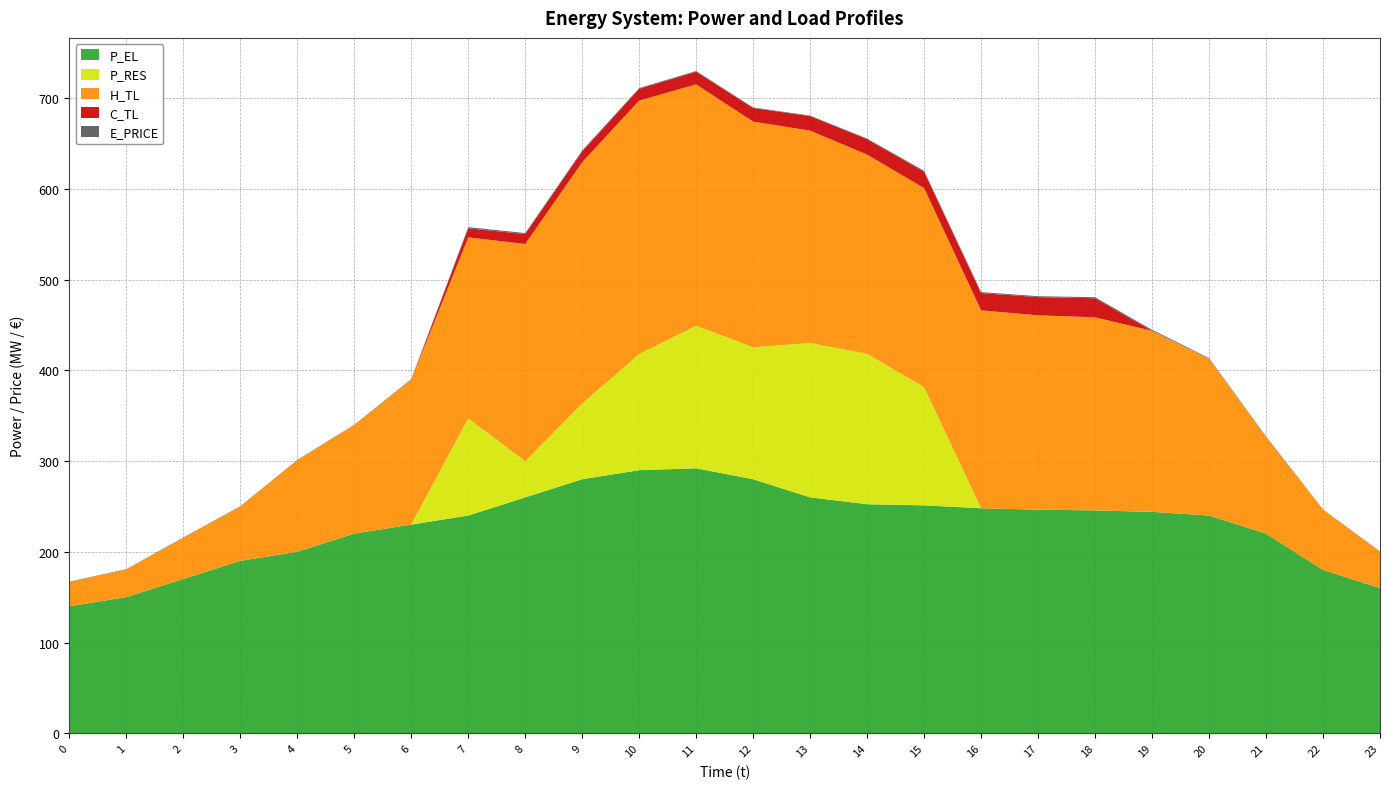

Reading right to left, list all the values displayed in this chart.

E_PRICE: 23=0.5	22=0.2	21=0.7	20=0.6	19=1.2	18=1.2	17=1.0	16=1.1	15=1.2	14=0.7	13=0.6	12=0.6	11=0.8	10=0.8	9=0.9	8=1.1	7=1.3	6=0.7	5=0.3	4=0.3	3=0.4	2=0.5	1=0.3	0=0.4
P_EL: 23=160.0	22=180.0	21=220.0	20=240.0	19=244.0	18=245.6	17=246.5	16=248.0	15=251.2	14=252.4	13=260.0	12=280.0	11=292.0	10=290.0	9=280.0	8=260.0	7=239.9	6=230.0	5=220.0	4=200.0	3=190.1	2=170.0	1=150.1	0=139.9
H_TL: 23=39.9	22=66.5	21=106.4	20=172.9	19=199.5	18=212.8	17=214.2	16=218.1	15=219.5	14=219.5	13=234.1	12=248.7	11=266.1	10=279.4	9=266.0	8=239.5	7=199.5	6=159.6	5=119.7	4=101.1	3=59.8	2=45.3	1=30.5	0=26.6
C_TL: 23=0.0	22=0.0	21=0.0	20=0.0	19=0.0	18=21.0	17=20.0	16=19.0	15=18.0	14=17.0	13=16.0	12=15.0	11=14.0	10=13.0	9=12.0	8=11.0	7=10.0	6=0.0	5=0.0	4=0.0	3=0.0	2=0.0	1=0.0	0=0.0
P_RES: 23=0.0	22=0.0	21=0.0	20=0.0	19=0.0	18=0.0	17=0.0	16=0.0	15=130.1	14=165.9	13=170.1	12=145.5	11=157.1	10=128.0	9=83.4	8=39.8	7=107.1	6=0.0	5=0.0	4=0.0	3=0.0	2=0.0	1=0.0	0=0.0